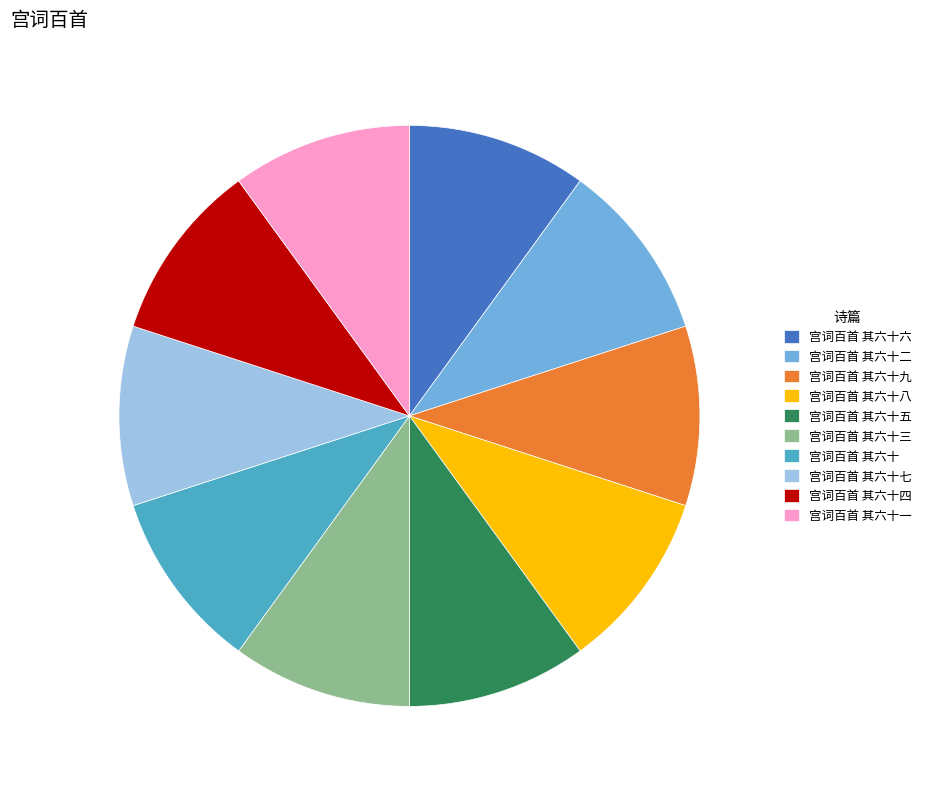

Approximately how many times larger is the value at 宫词百首 其六十六 compared to 宫词百首 其六十五?

1.0